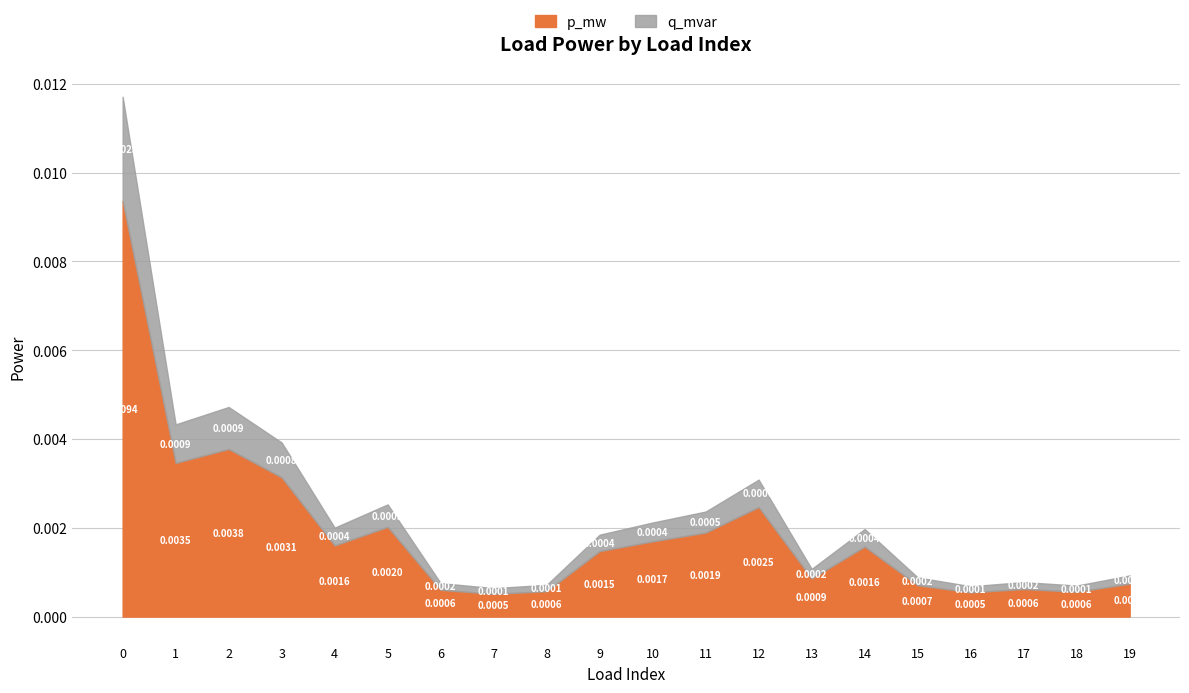

At which category does the chart reach its minimum across all series?

7